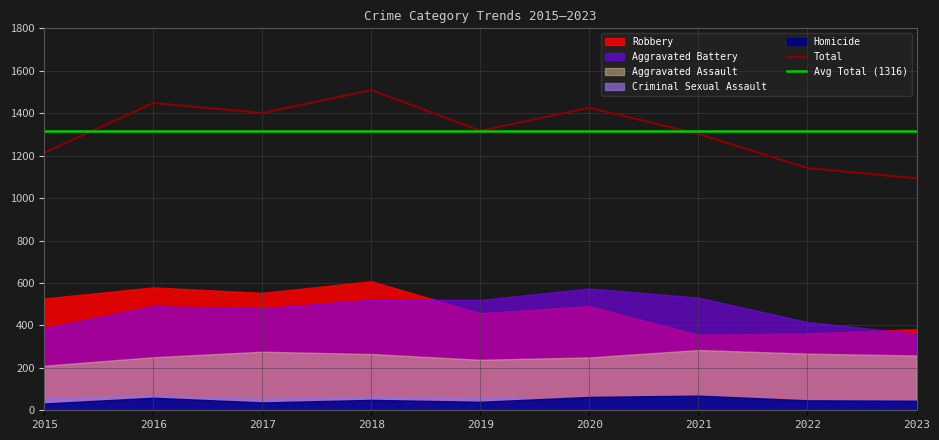

Is the value of Aggravated Battery at 2022 greater than the value of Robbery at 2020?

No